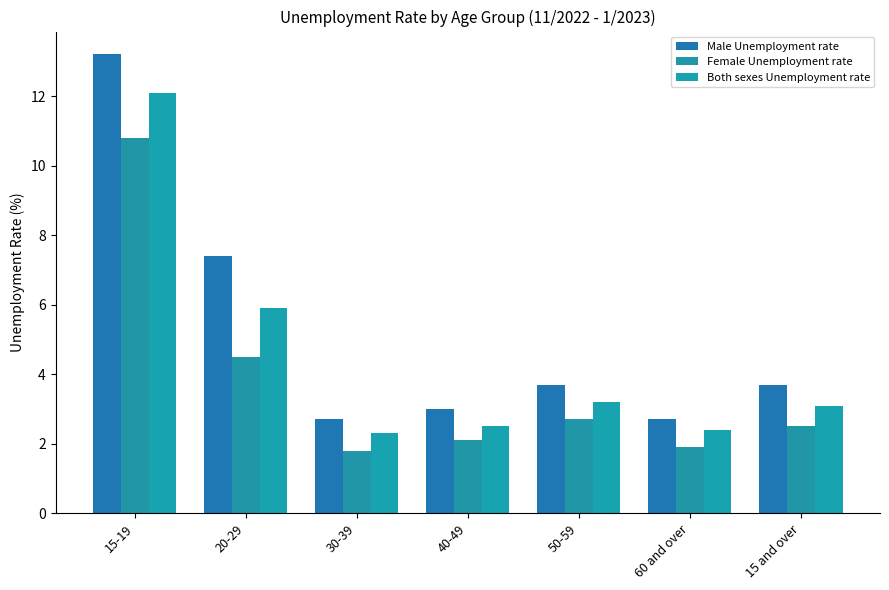

What is the difference between the Male Unemployment rate values at 50-59 and 40-49?

0.7